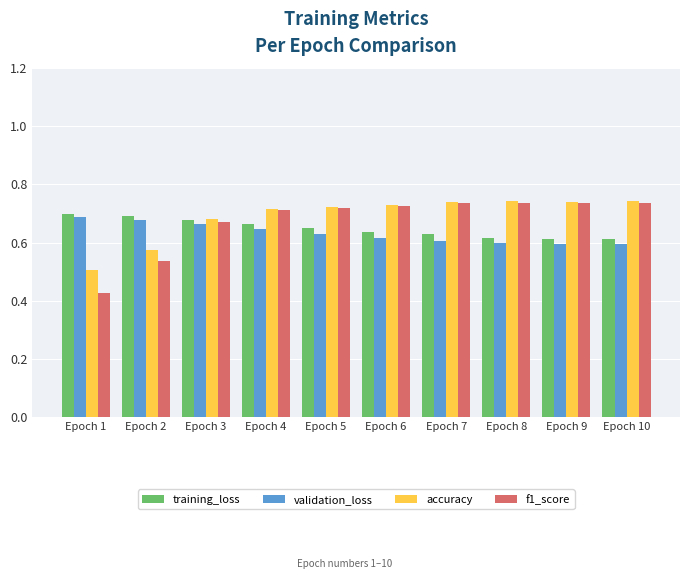

The accuracy series shows 0.3 at Epoch 9. True or false?

False